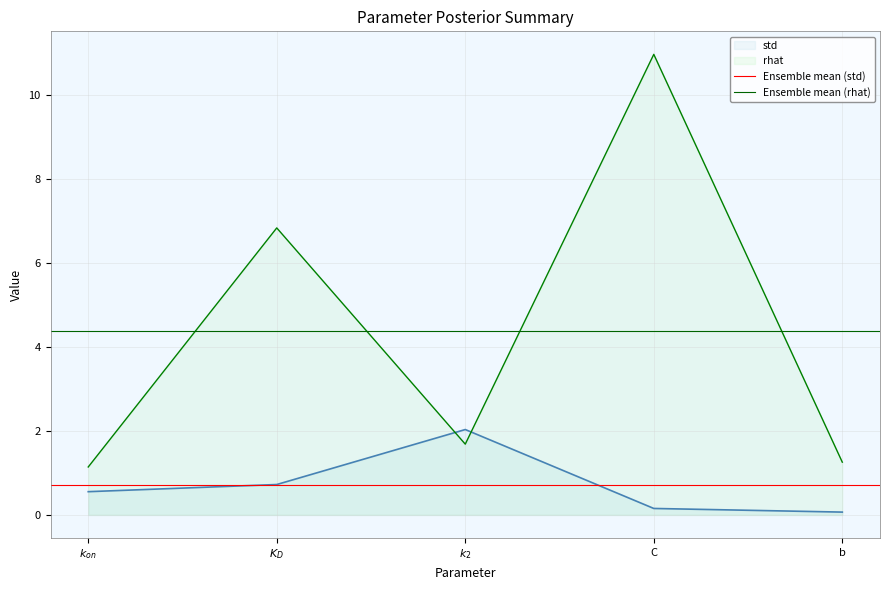

The rhat series shows 0.3 at b. True or false?

False